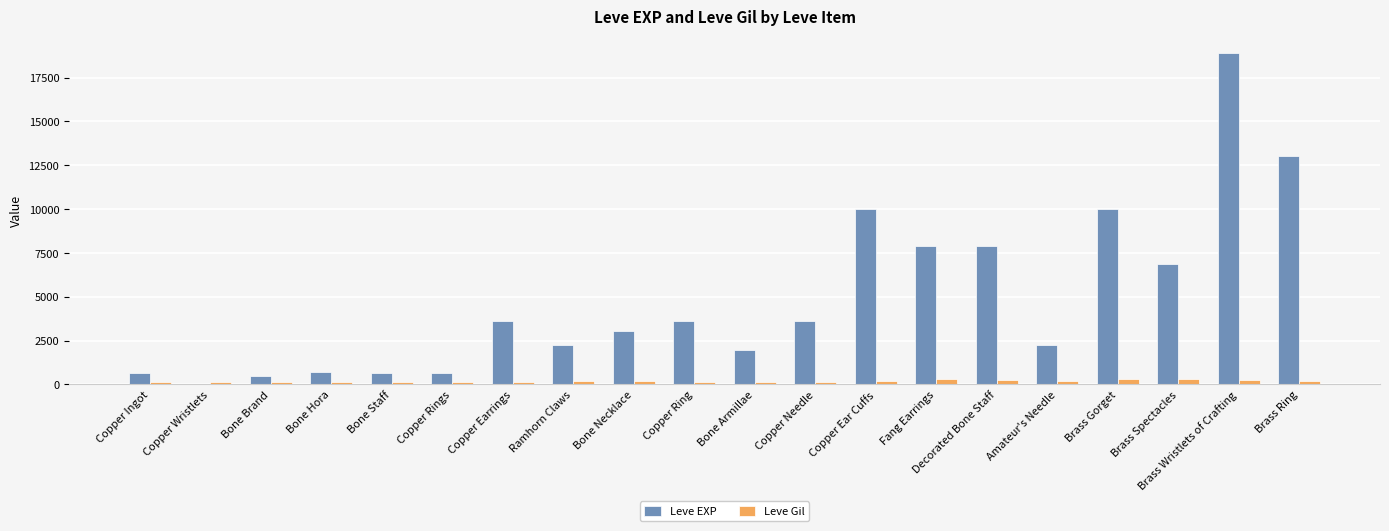

How many data points does each series have?

20